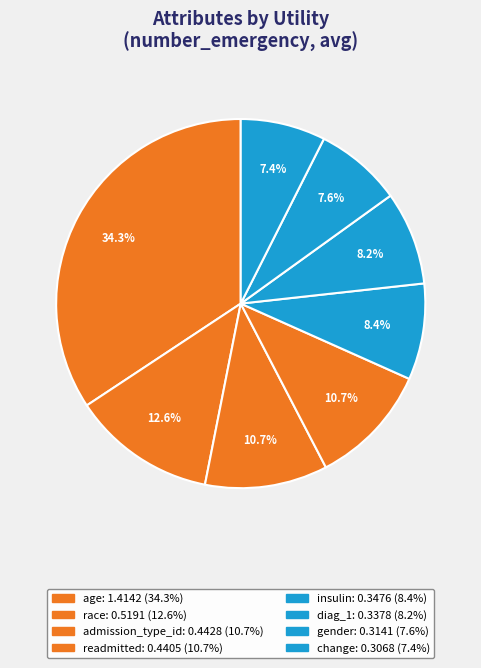

True or false: insulin accounts for 1% of the total.

False